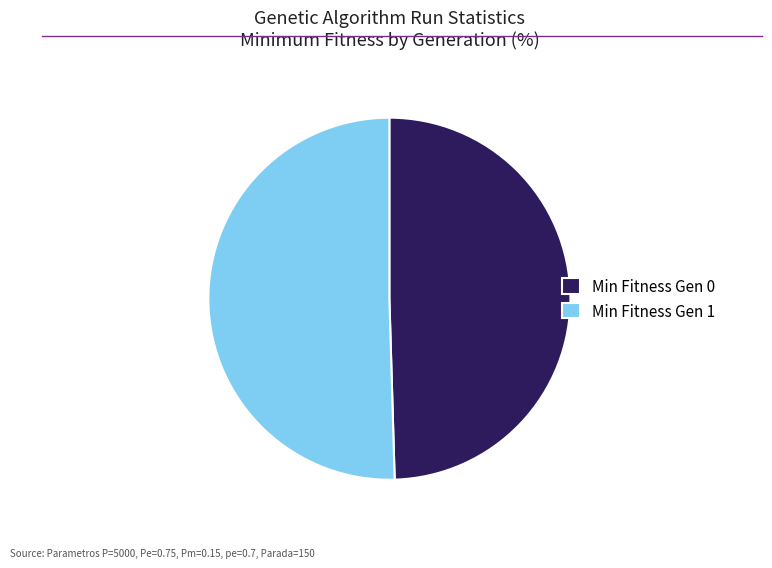

The Min Fitness Gen 1 slice represents 45% of the pie. True or false?

False